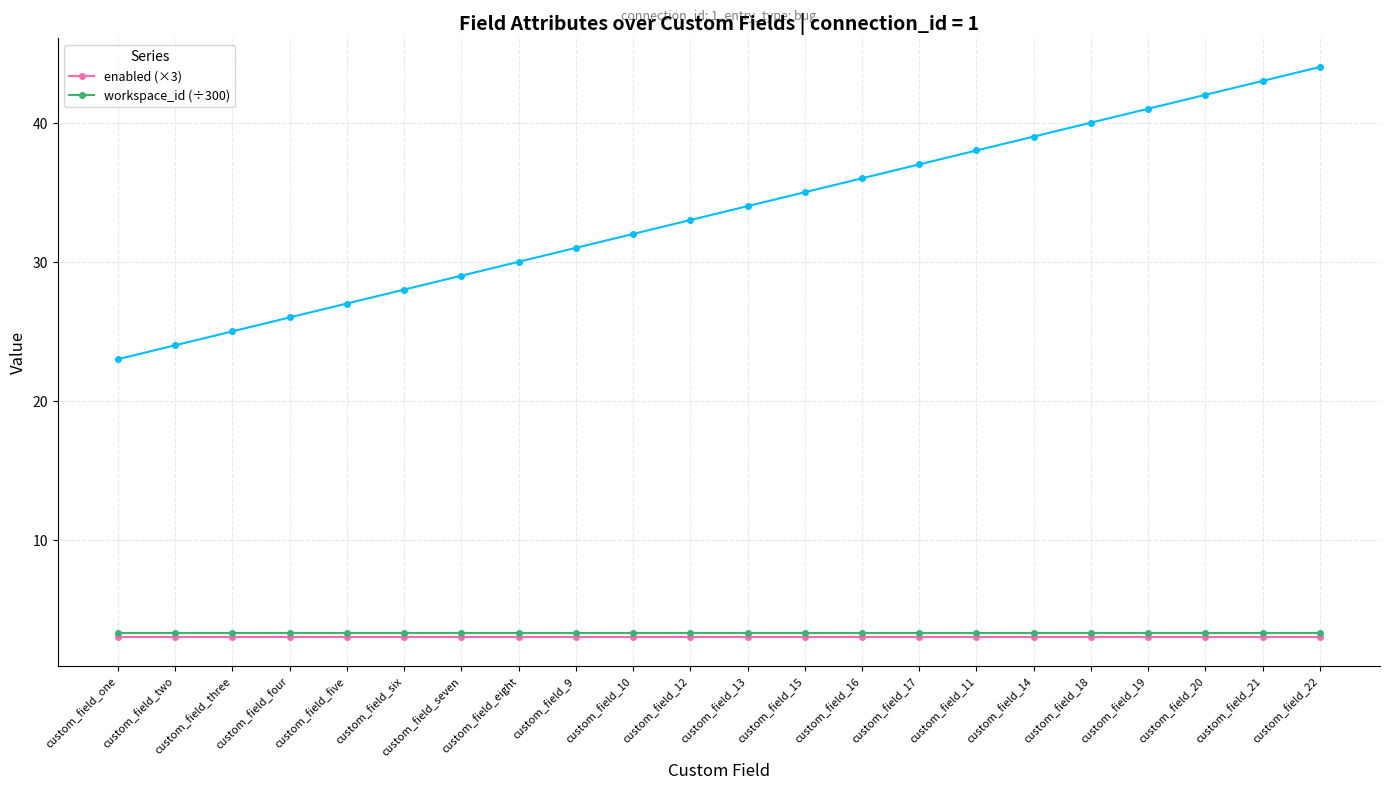

Rank the categories by enabled (×3) value from lowest to highest.

custom_field_one, custom_field_two, custom_field_three, custom_field_four, custom_field_five, custom_field_six, custom_field_seven, custom_field_eight, custom_field_9, custom_field_10, custom_field_12, custom_field_13, custom_field_15, custom_field_16, custom_field_17, custom_field_11, custom_field_14, custom_field_18, custom_field_19, custom_field_20, custom_field_21, custom_field_22